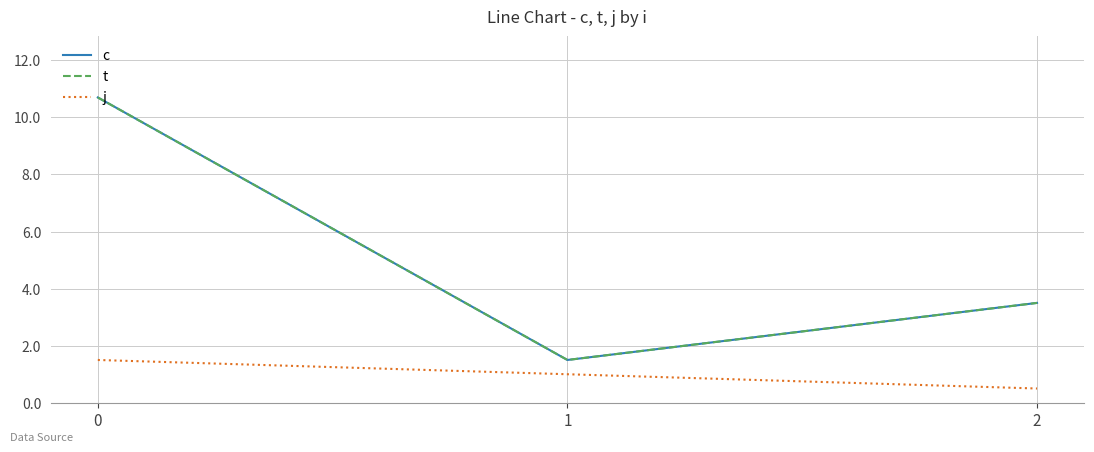

What is the value of the c point at the 3rd from the left?

3.5